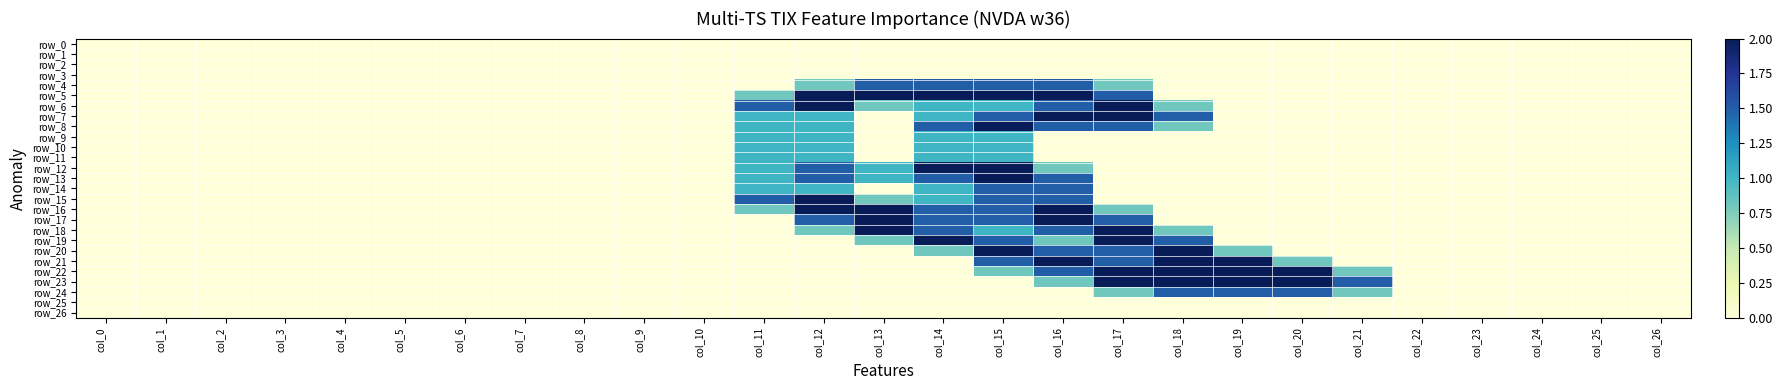

The row_10 series shows 0.0 at col_21. True or false?

True